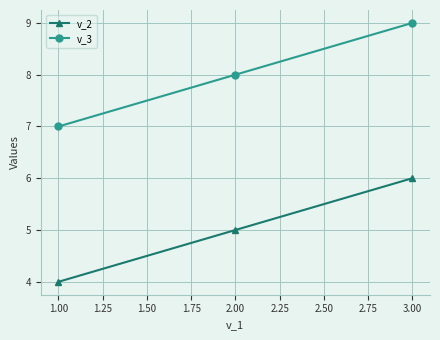

What is the spread (max minus min) of values at 1.00?

3